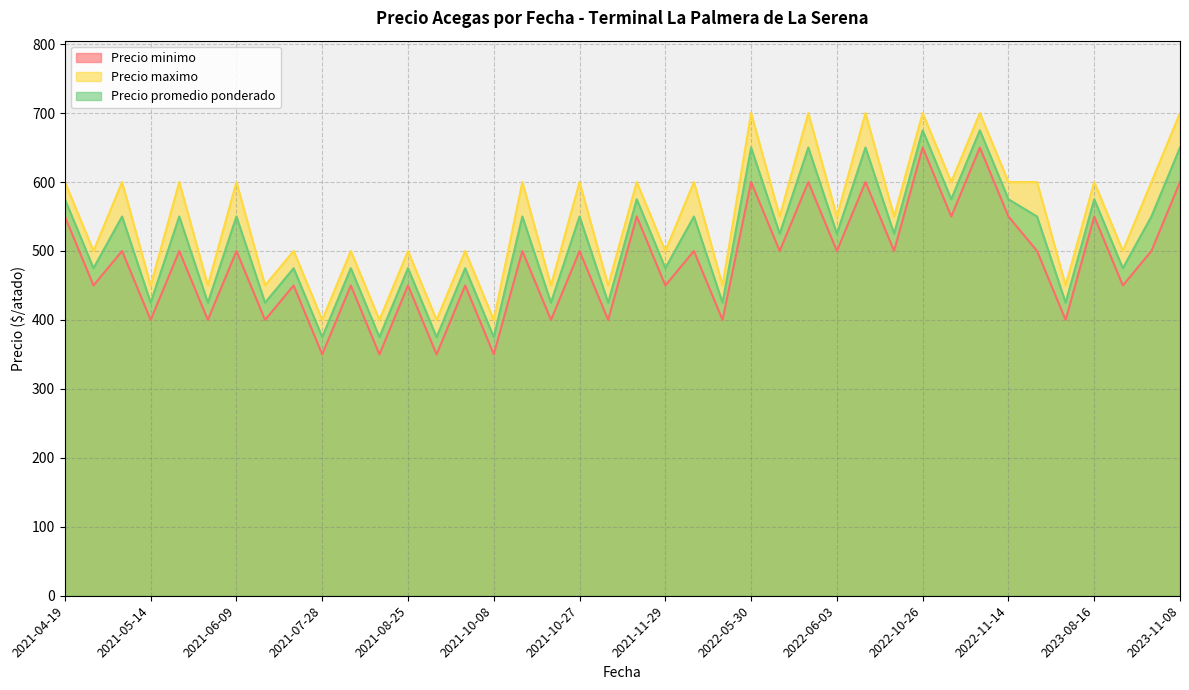

How many interior local peaks does the Precio minimo series have?

17